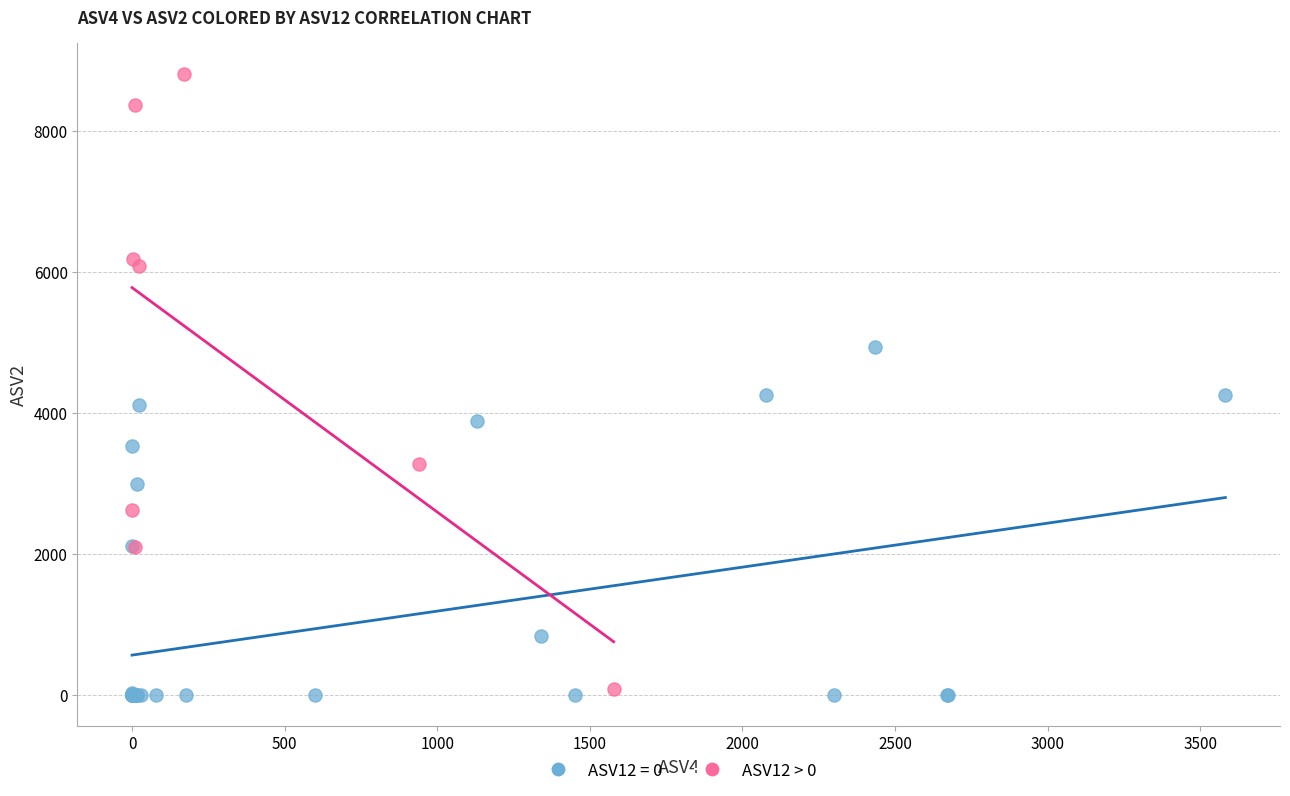

Which series has the largest Y range (max minus min)?

ASV12 > 0